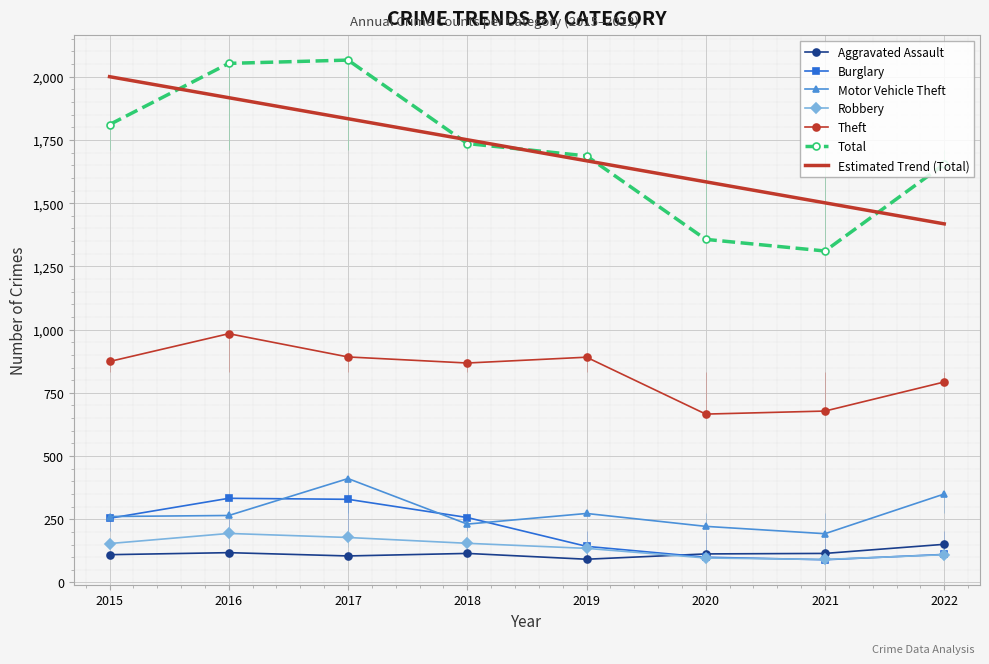

At how many categories does at least one series exceed 708?

8